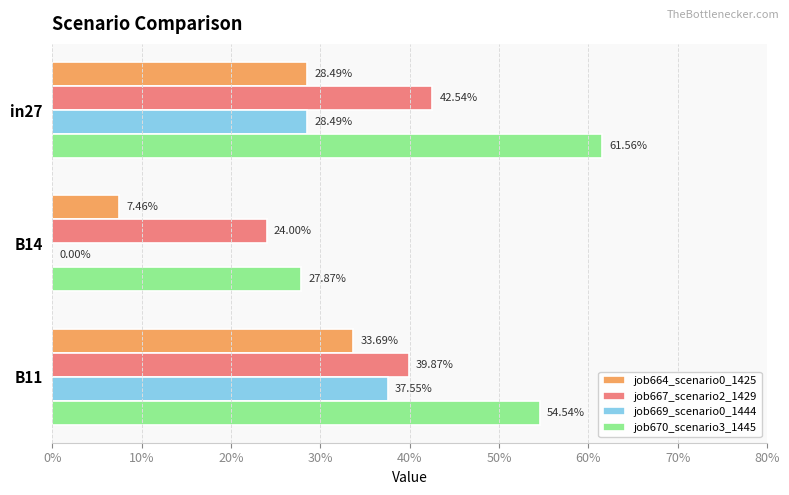

Which series has the widest spread of values?

job669_scenario0_1444